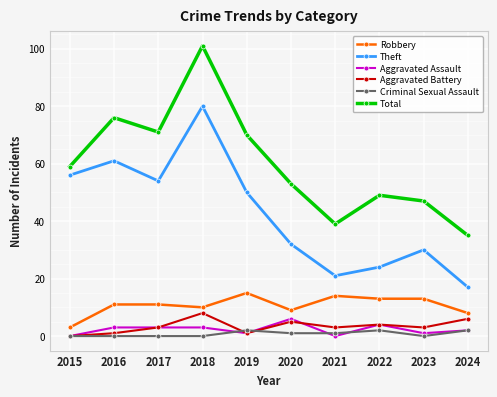

Reading left to right, transcribe all the data shown in this chart.

Robbery: 2015=3	2016=11	2017=11	2018=10	2019=15	2020=9	2021=14	2022=13	2023=13	2024=8
Theft: 2015=56	2016=61	2017=54	2018=80	2019=50	2020=32	2021=21	2022=24	2023=30	2024=17
Aggravated Assault: 2015=0	2016=3	2017=3	2018=3	2019=1	2020=6	2021=0	2022=4	2023=1	2024=2
Aggravated Battery: 2015=0	2016=1	2017=3	2018=8	2019=1	2020=5	2021=3	2022=4	2023=3	2024=6
Criminal Sexual Assault: 2015=0	2016=0	2017=0	2018=0	2019=2	2020=1	2021=1	2022=2	2023=0	2024=2
Total: 2015=59	2016=76	2017=71	2018=101	2019=70	2020=53	2021=39	2022=49	2023=47	2024=35